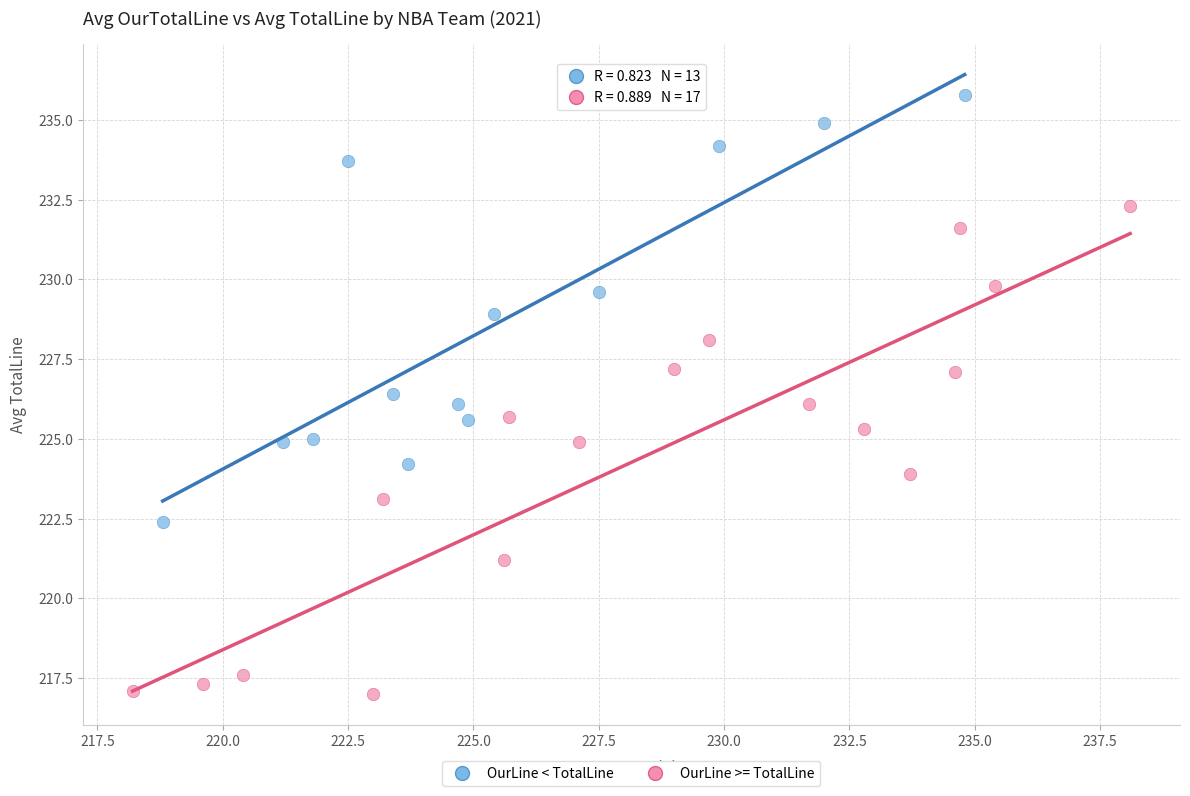

Which series reaches the minimum Y coordinate?

OurLine >= TotalLine